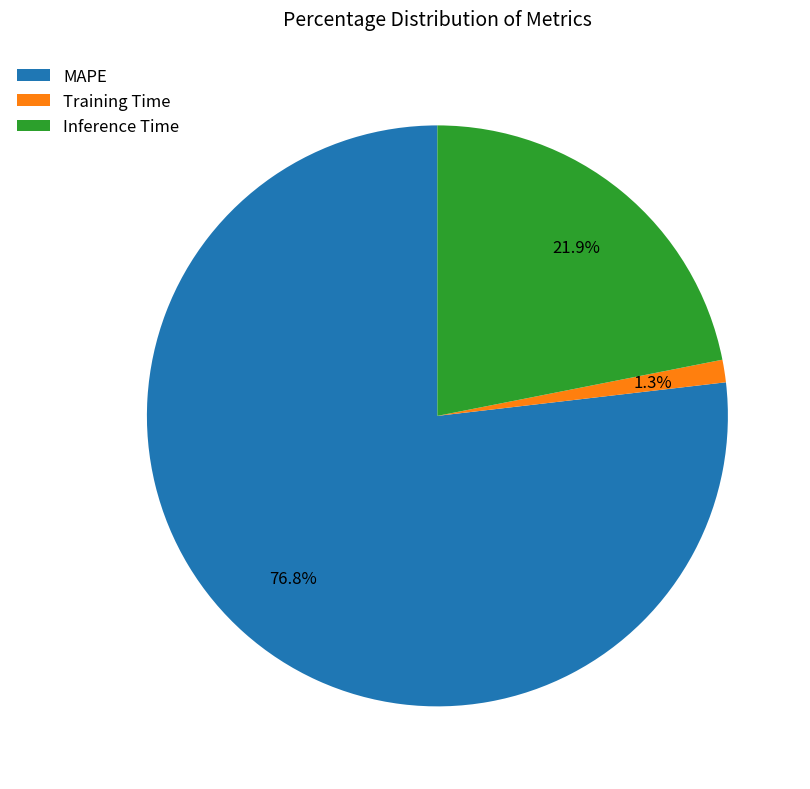

True or false: MAPE accounts for 90% of the total.

False